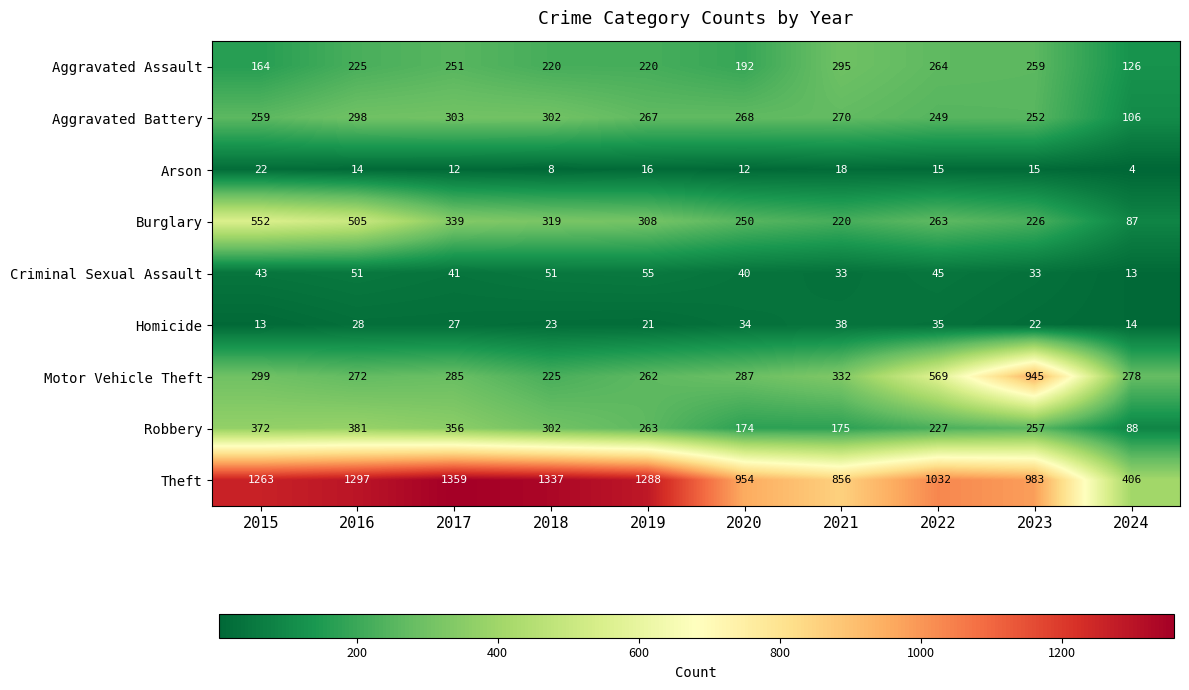

Which series has the largest total across all categories?

Theft